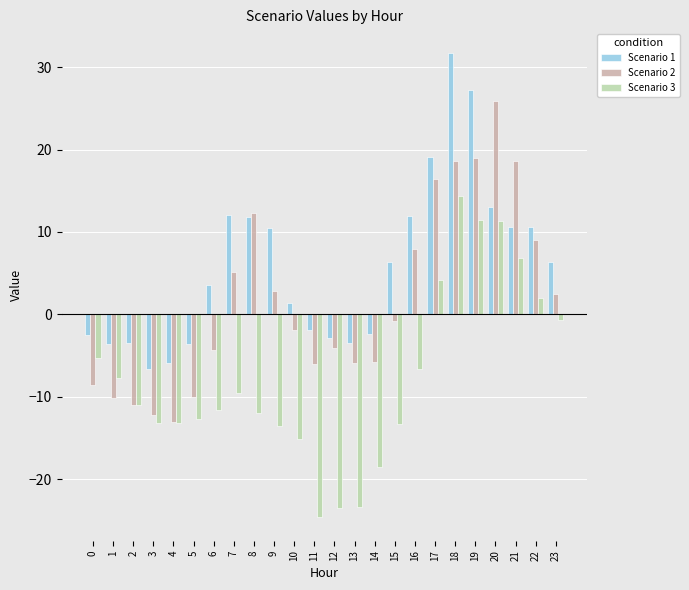

What is the sum of all Scenario 2 values?

44.8